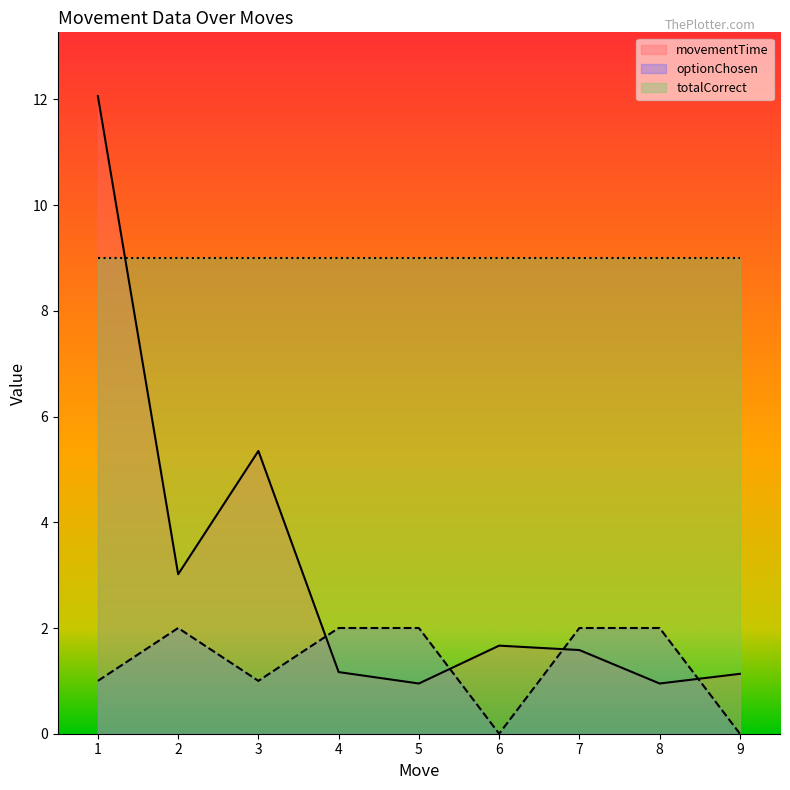

Which series ends up on top after the final intersection of movementTime and optionChosen?

movementTime